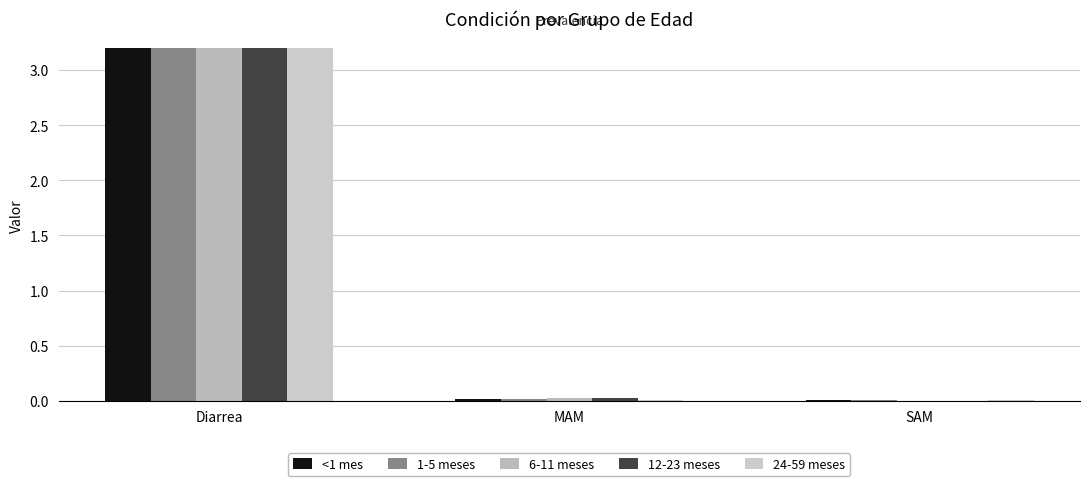

What is the total value across all series at Diarrea?

16.0